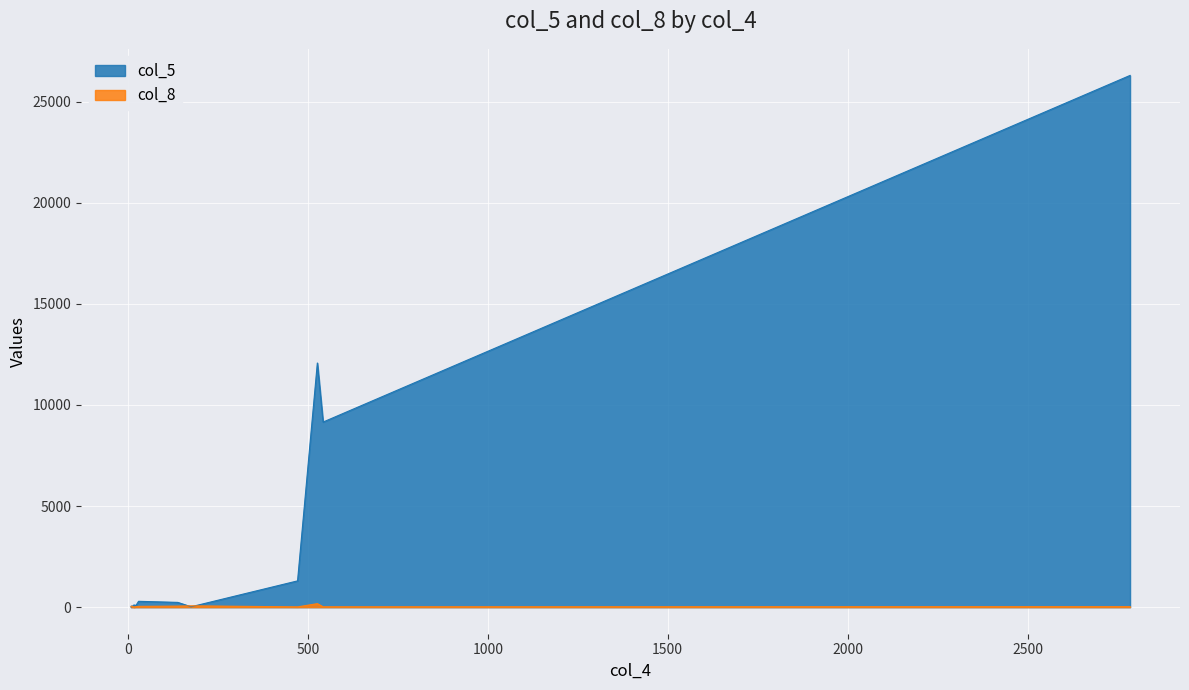

Rank the series by their maximum value, from lowest to highest.

col_8, col_5